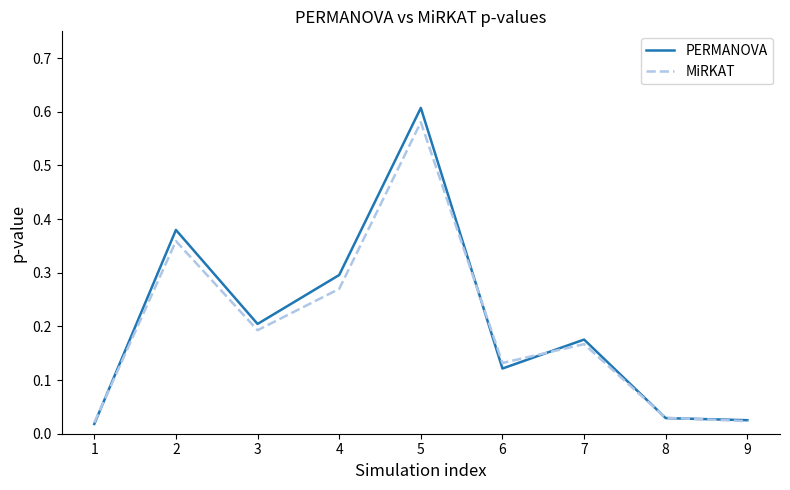

The PERMANOVA series shows 0.3 at 5. True or false?

False